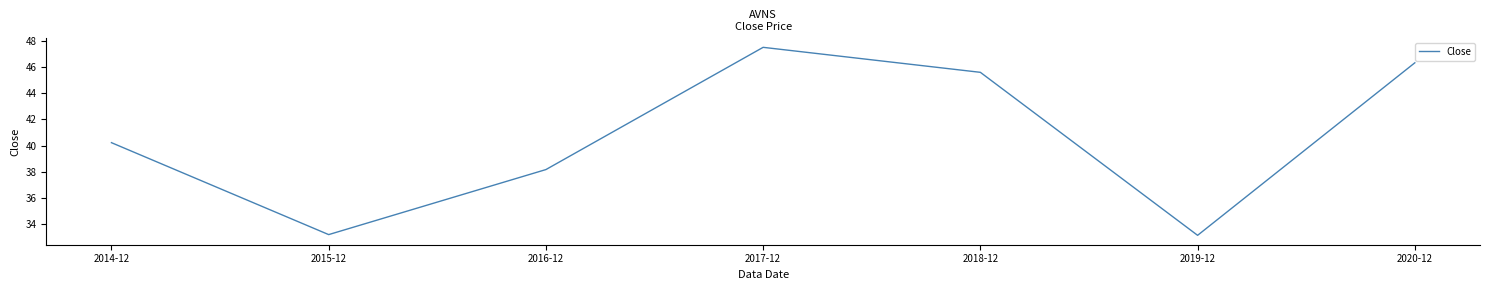

What is the average value?

40.6